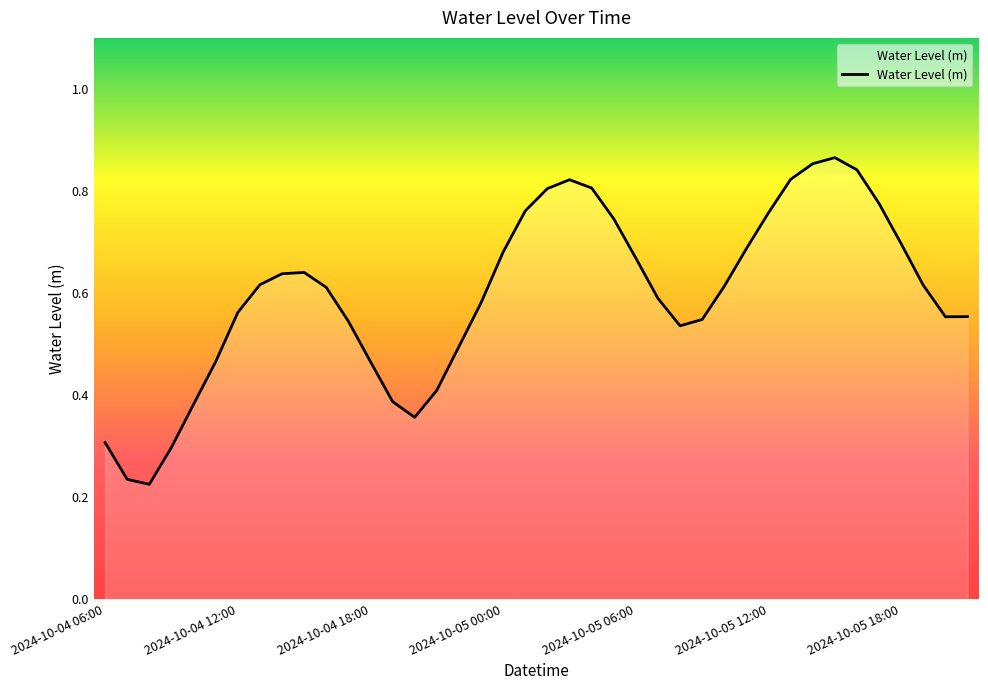

List the labels in order of value, smallest first.

2024-10-04 08:00, 2024-10-04 07:00, 2024-10-04 09:00, 2024-10-04 06:00, 2024-10-04 20:00, 2024-10-04 10:00, 2024-10-04 19:00, 2024-10-04 21:00, 2024-10-04 11:00, 2024-10-04 18:00, 2024-10-04 22:00, 2024-10-05 08:00, 2024-10-04 17:00, 2024-10-05 09:00, 2024-10-05 20:00, 2024-10-05 21:00, 2024-10-04 12:00, 2024-10-04 23:00, 2024-10-05 07:00, 2024-10-04 16:00, 2024-10-05 10:00, 2024-10-05 19:00, 2024-10-04 13:00, 2024-10-04 14:00, 2024-10-04 15:00, 2024-10-05 06:00, 2024-10-05 00:00, 2024-10-05 11:00, 2024-10-05 18:00, 2024-10-05 05:00, 2024-10-05 12:00, 2024-10-05 01:00, 2024-10-05 17:00, 2024-10-05 02:00, 2024-10-05 04:00, 2024-10-05 03:00, 2024-10-05 13:00, 2024-10-05 16:00, 2024-10-05 14:00, 2024-10-05 15:00